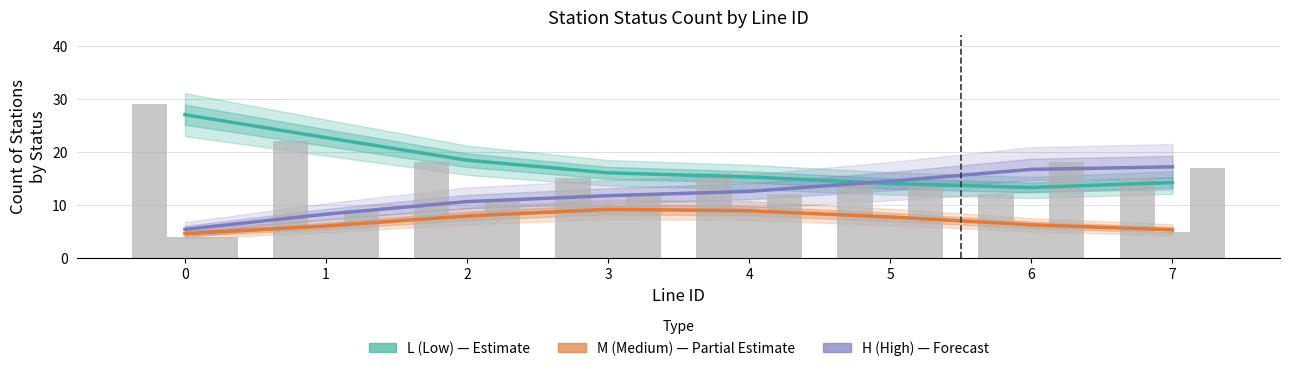

Reading left to right, what are all the values shown in this chart?

L (Low) — Estimate: 27.0	22.7	18.4	16.0	15.3	14.0	13.3	14.2
M (Medium) — Partial: 4.6	6.0	7.9	9.2	8.9	7.7	6.3	5.3
H (High) — Forecast: 5.4	8.3	10.6	11.7	12.6	14.5	16.7	17.2